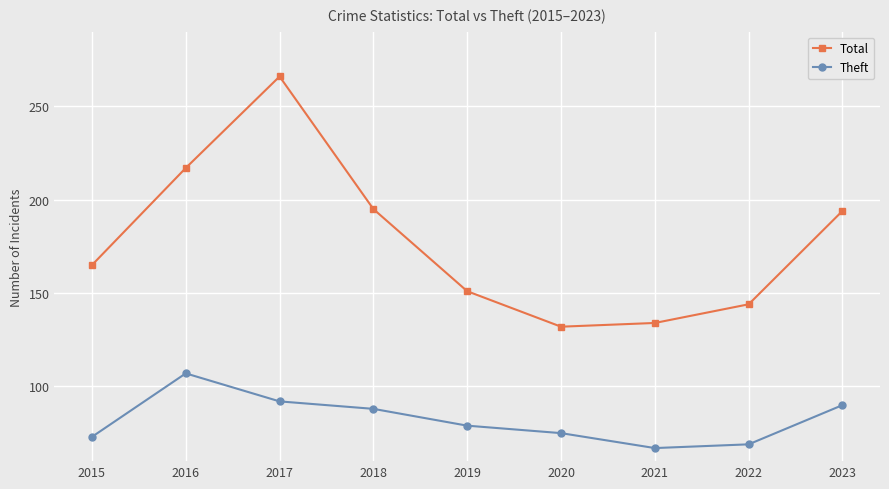

Reading left to right, extract all data points from this chart.

Total: 2015=165	2016=217	2017=266	2018=195	2019=151	2020=132	2021=134	2022=144	2023=194
Theft: 2015=73	2016=107	2017=92	2018=88	2019=79	2020=75	2021=67	2022=69	2023=90